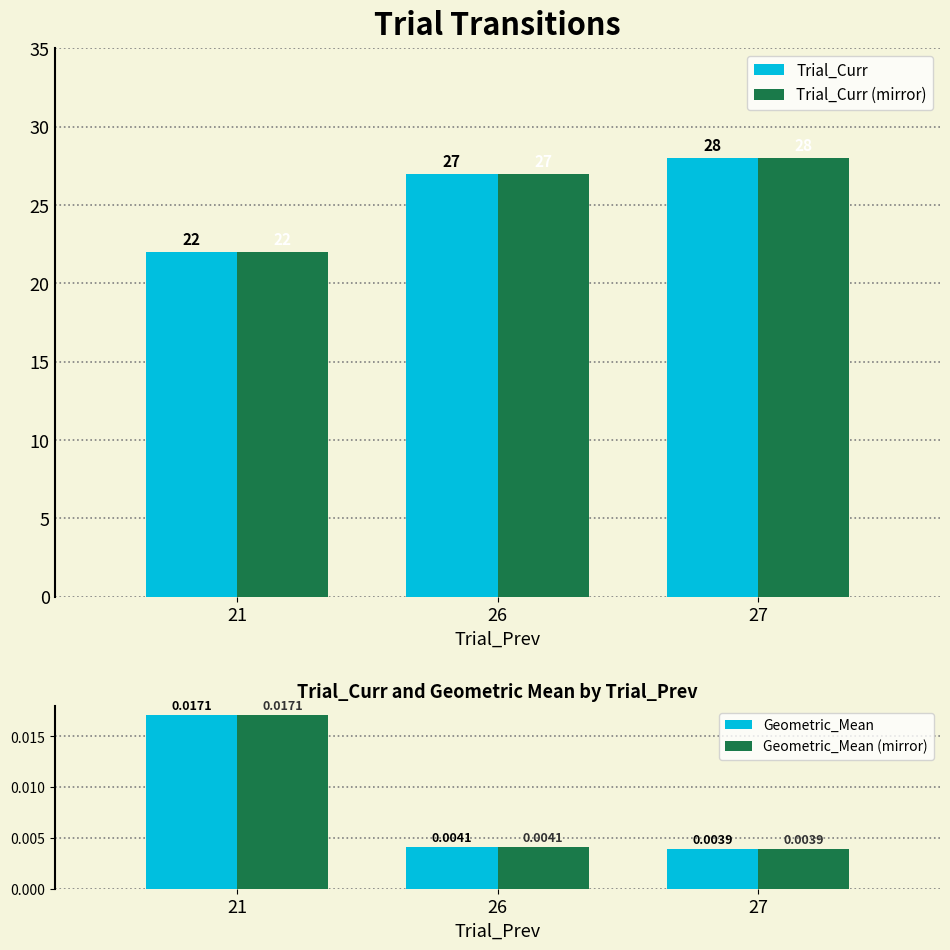

How many values in the Trial_Curr series are below 27?

1